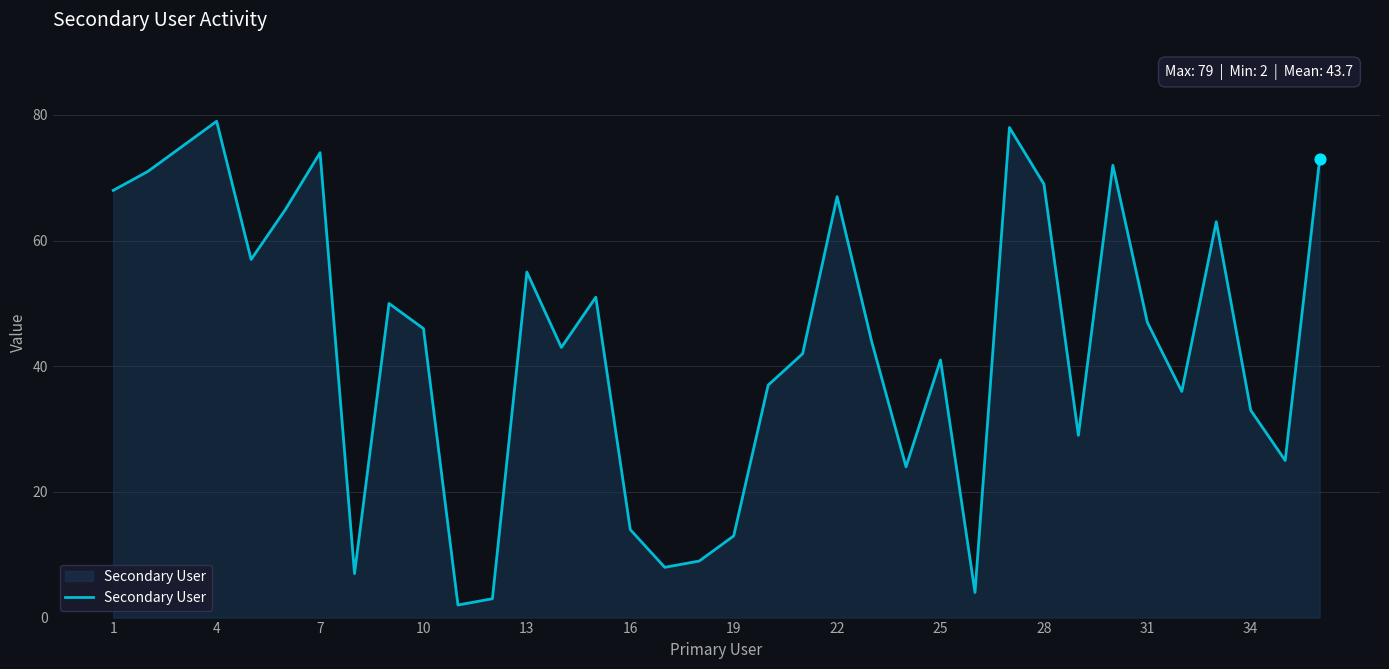

What is the maximum value shown in the chart?

79